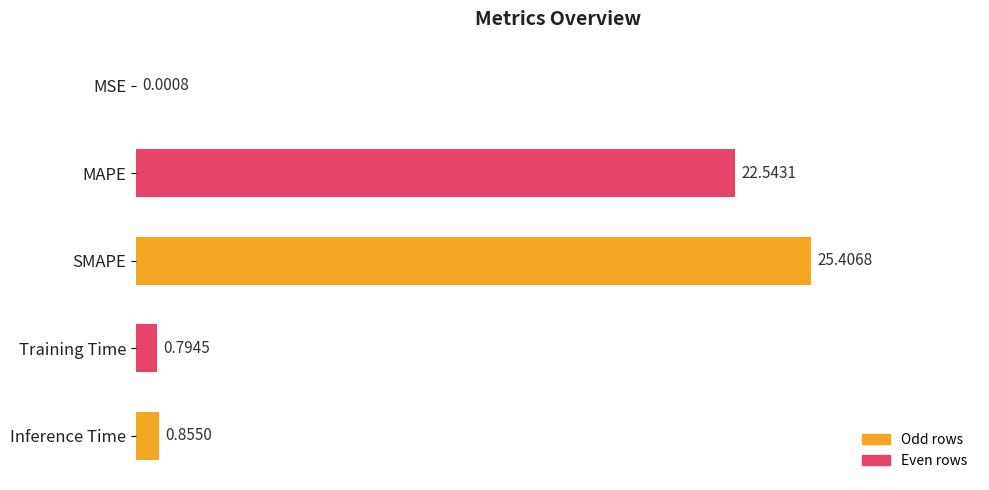

How many categories are shown in the chart?

5